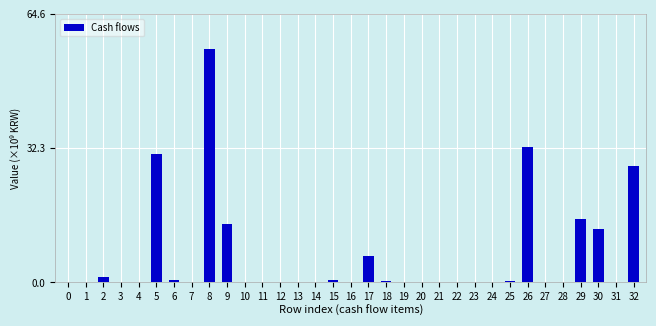

What is the greatest value displayed?

56.2